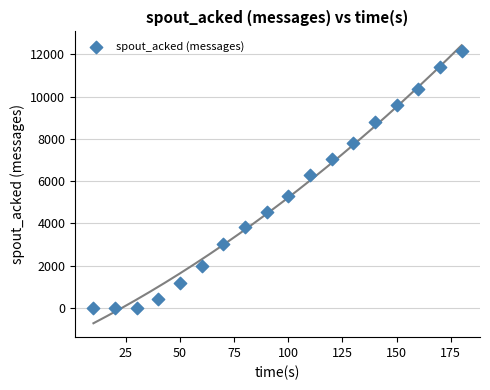

What Y value in the scatter plot is closest to 6080?

6300